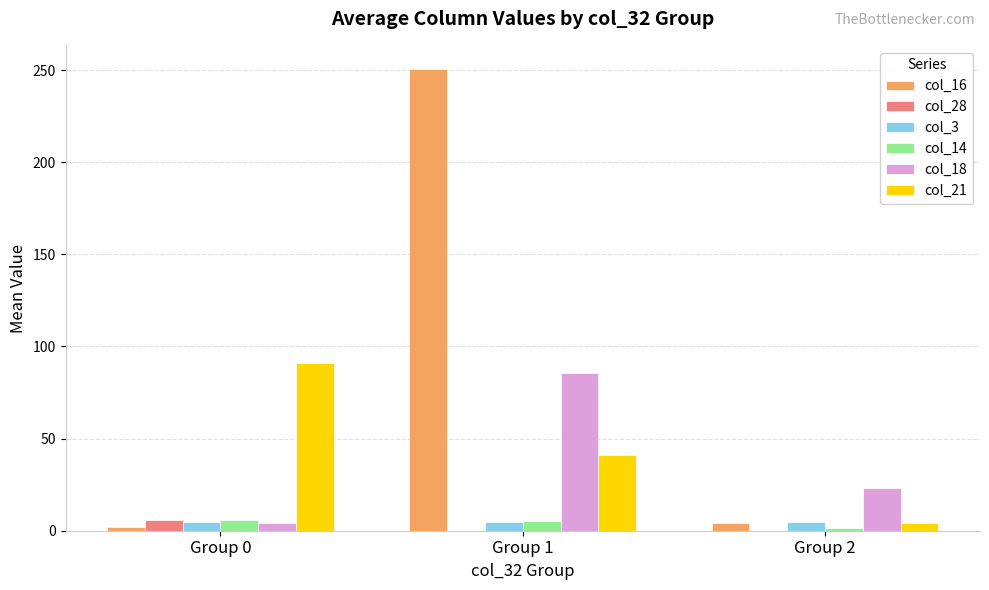

The col_21 series shows 91.3 at Group 0. True or false?

True